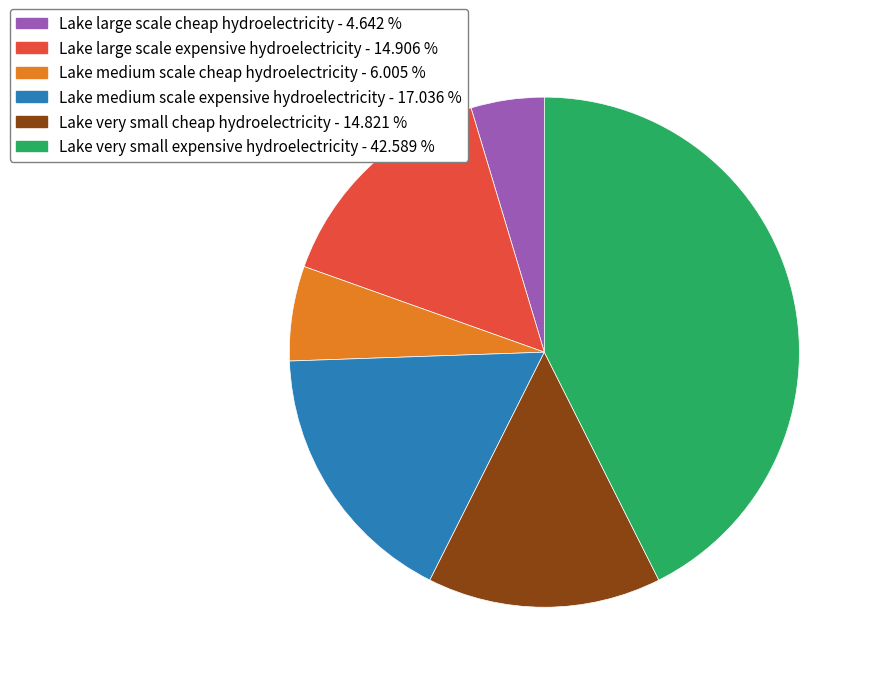

What is the largest slice in the pie chart?

Lake very small expensive hydroelectricity - 42.589 %